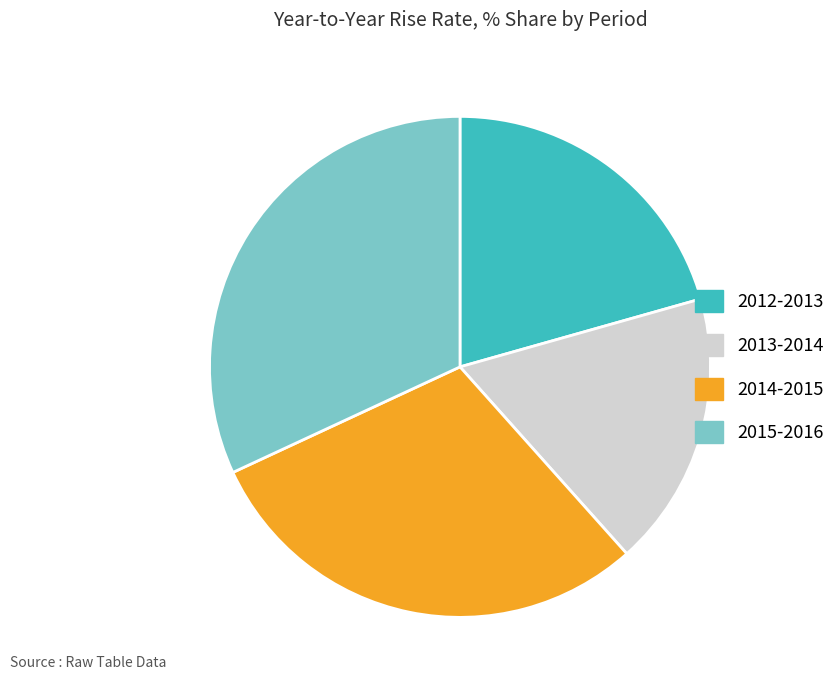

Which has a higher value, 2013-2014 or 2012-2013?

2012-2013